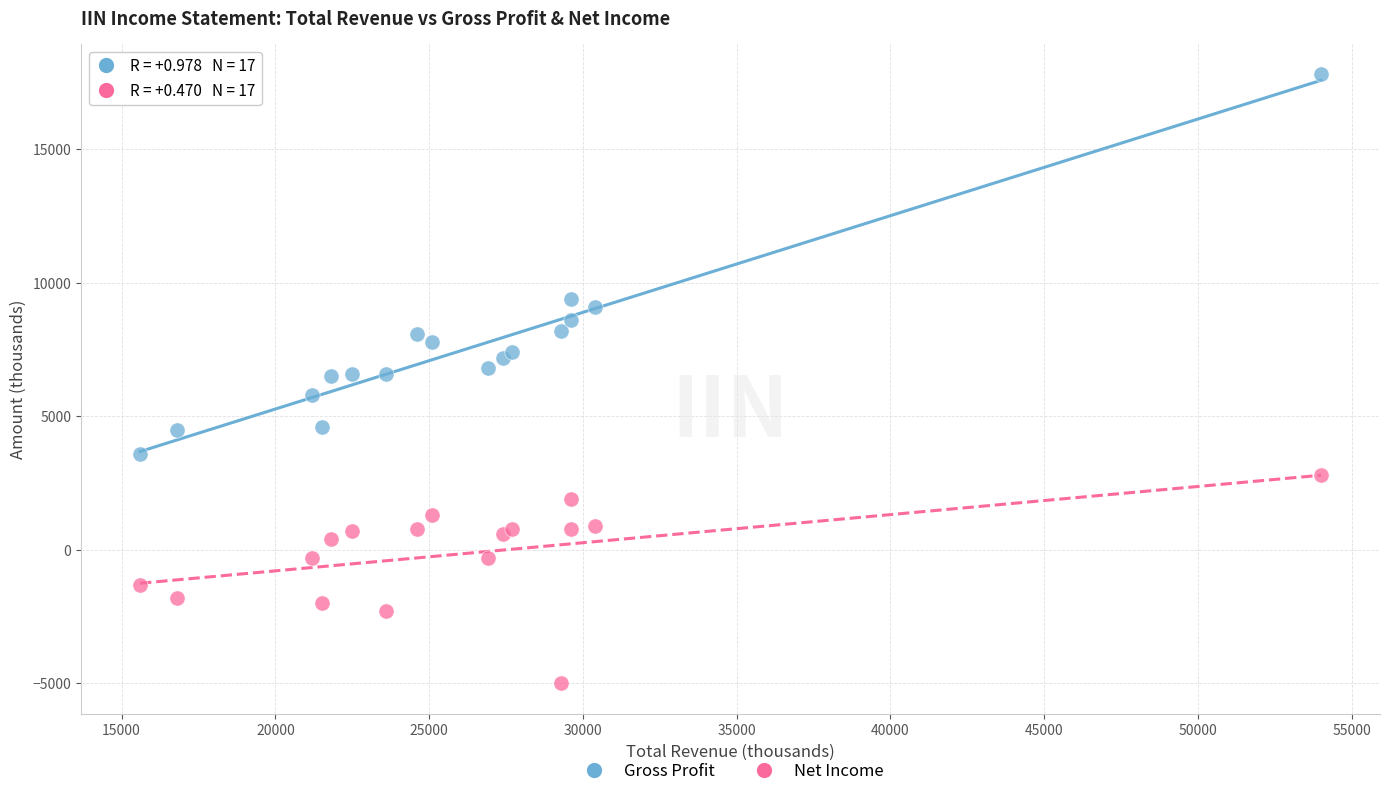

Which series reaches the maximum Y coordinate?

Gross Profit